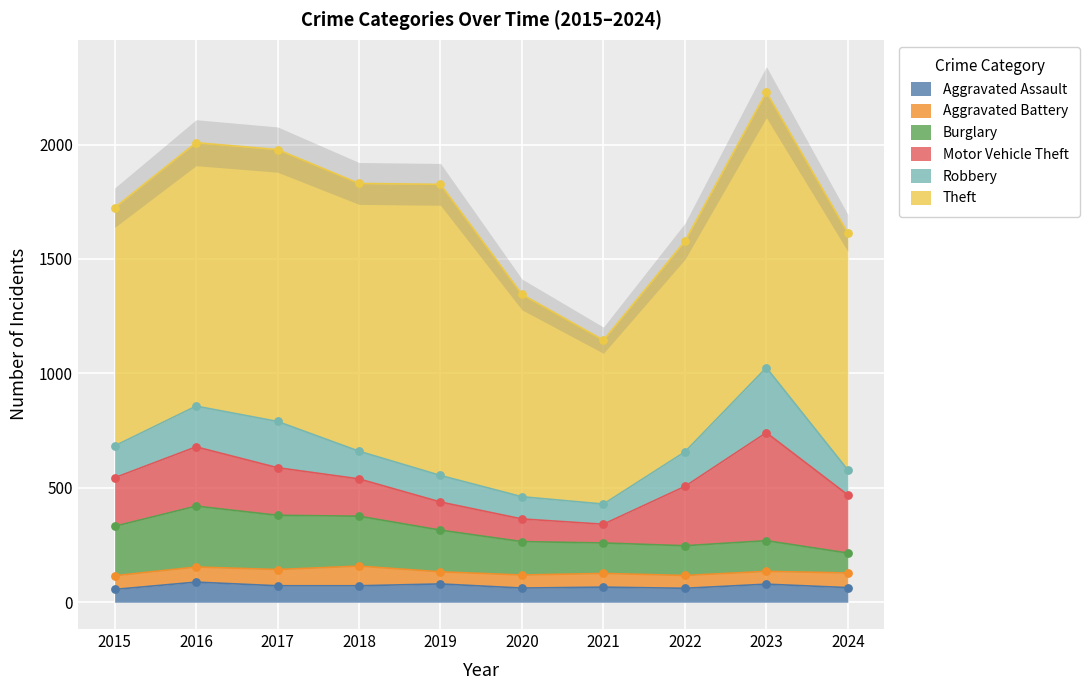

What is the total value across all series at 2024?

1614